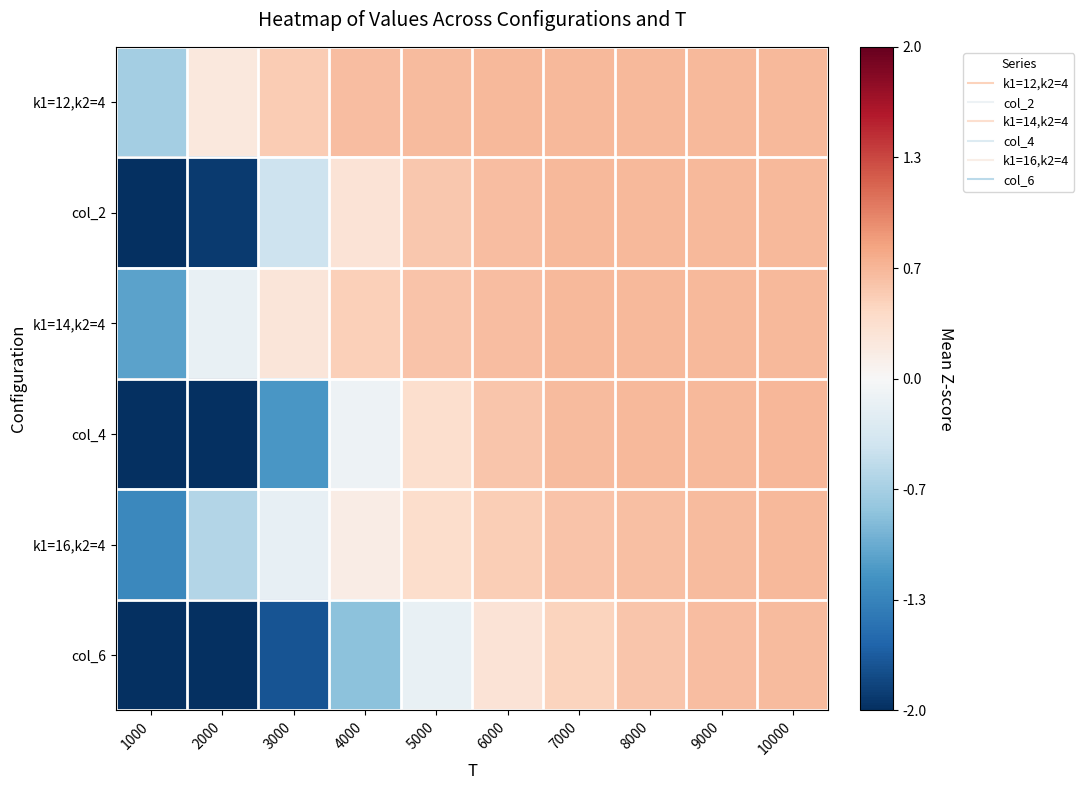

Reading left to right, what are all the values shown in this chart?

k1=12,k2=4: 1000=-0.7	2000=0.2	3000=0.5	4000=0.6	5000=0.6	6000=0.6	7000=0.7	8000=0.7	9000=0.7	10000=0.7
col_2: 1000=-2.7	2000=-1.9	3000=-0.4	4000=0.3	5000=0.5	6000=0.6	7000=0.6	8000=0.6	9000=0.7	10000=0.7
k1=14,k2=4: 1000=-1.1	2000=-0.2	3000=0.2	4000=0.5	5000=0.6	6000=0.6	7000=0.6	8000=0.6	9000=0.7	10000=0.7
col_4: 1000=-2.7	2000=-2.3	3000=-1.2	4000=-0.1	5000=0.3	6000=0.6	7000=0.6	8000=0.7	9000=0.7	10000=0.7
k1=16,k2=4: 1000=-1.3	2000=-0.6	3000=-0.2	4000=0.1	5000=0.4	6000=0.5	7000=0.6	8000=0.6	9000=0.6	10000=0.6
col_6: 1000=-2.8	2000=-2.5	3000=-1.7	4000=-0.8	5000=-0.1	6000=0.3	7000=0.4	8000=0.6	9000=0.6	10000=0.6